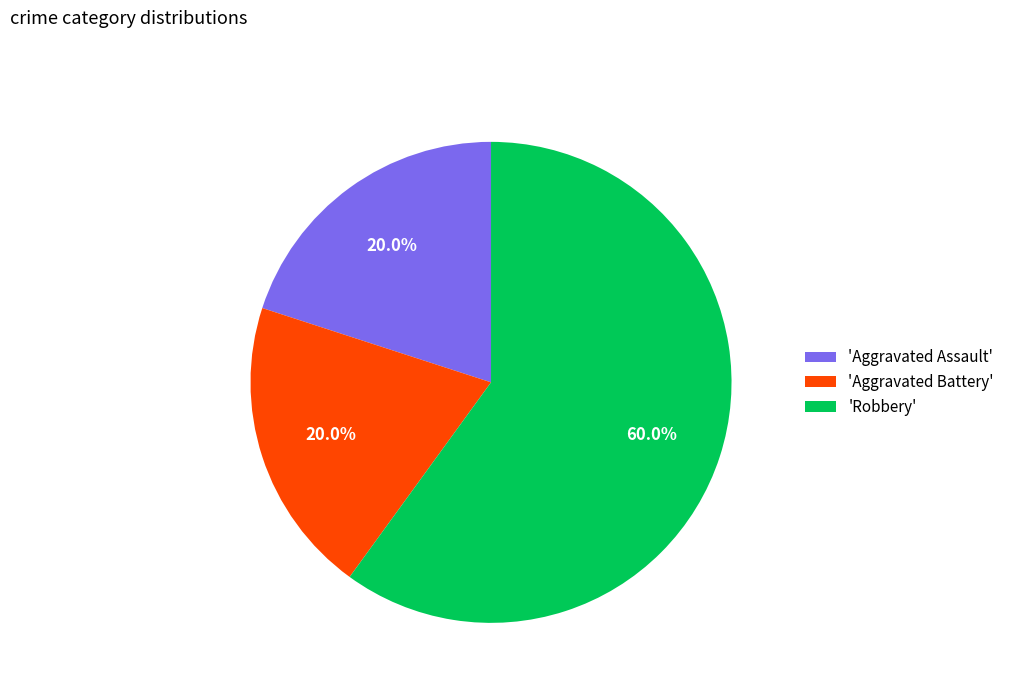

What portion of the pie excludes 'Aggravated Battery'?

80.0%